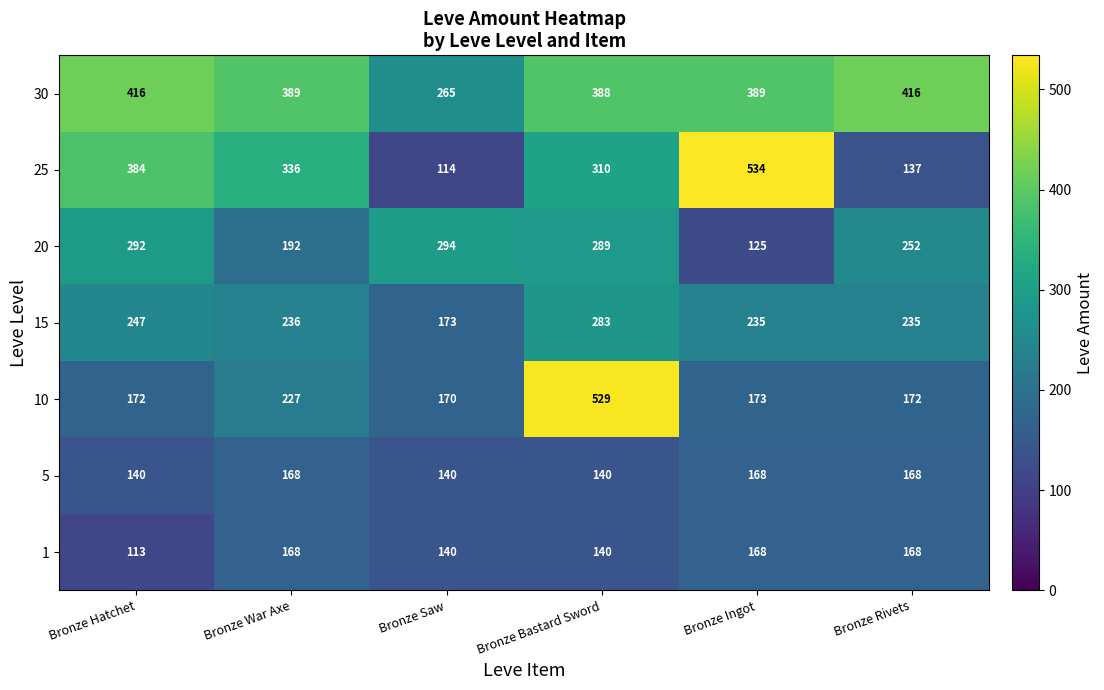

Is it true that 15 equals 116 at Bronze Ingot?

False